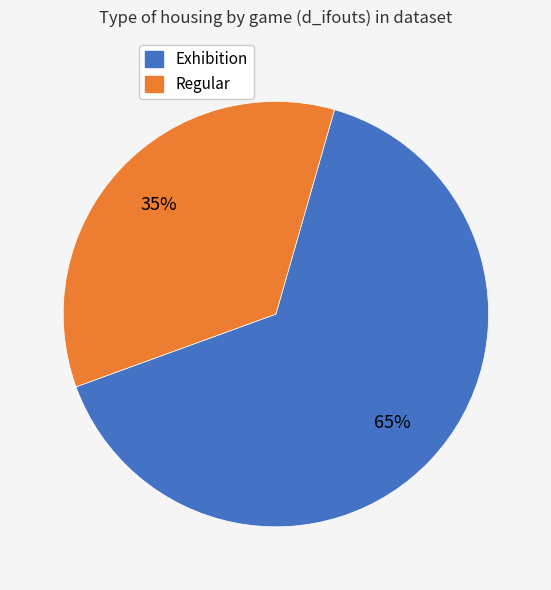

To the nearest percent, what is the difference between the largest and smallest slice percentages?

30%